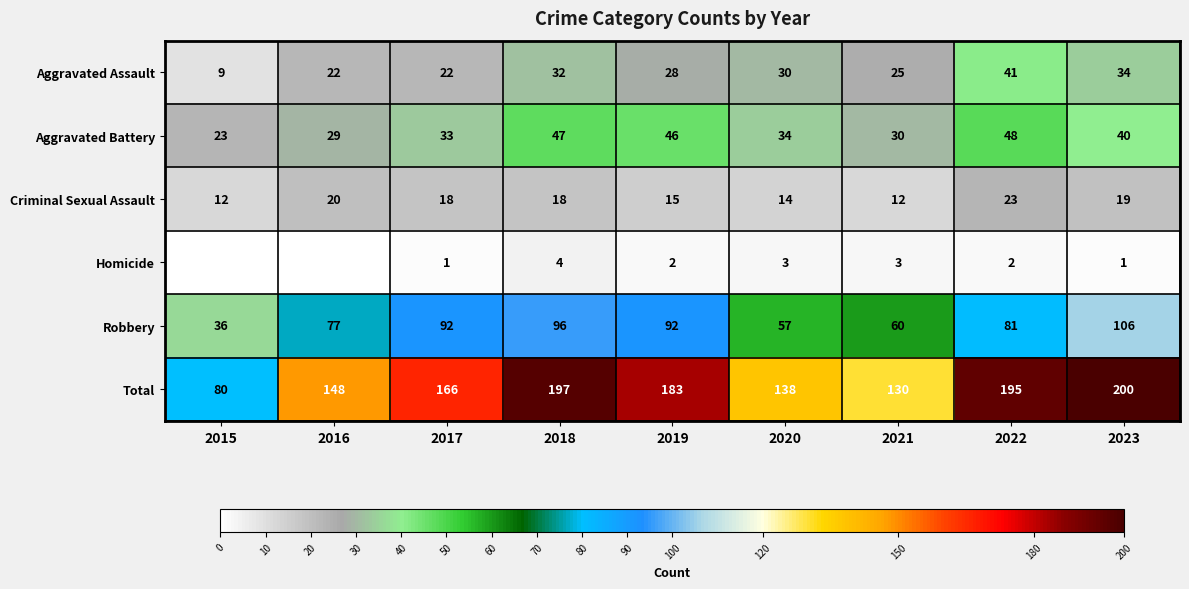

Rank the series at 2017 from lowest to highest value.

Homicide, Criminal Sexual Assault, Aggravated Assault, Aggravated Battery, Robbery, Total